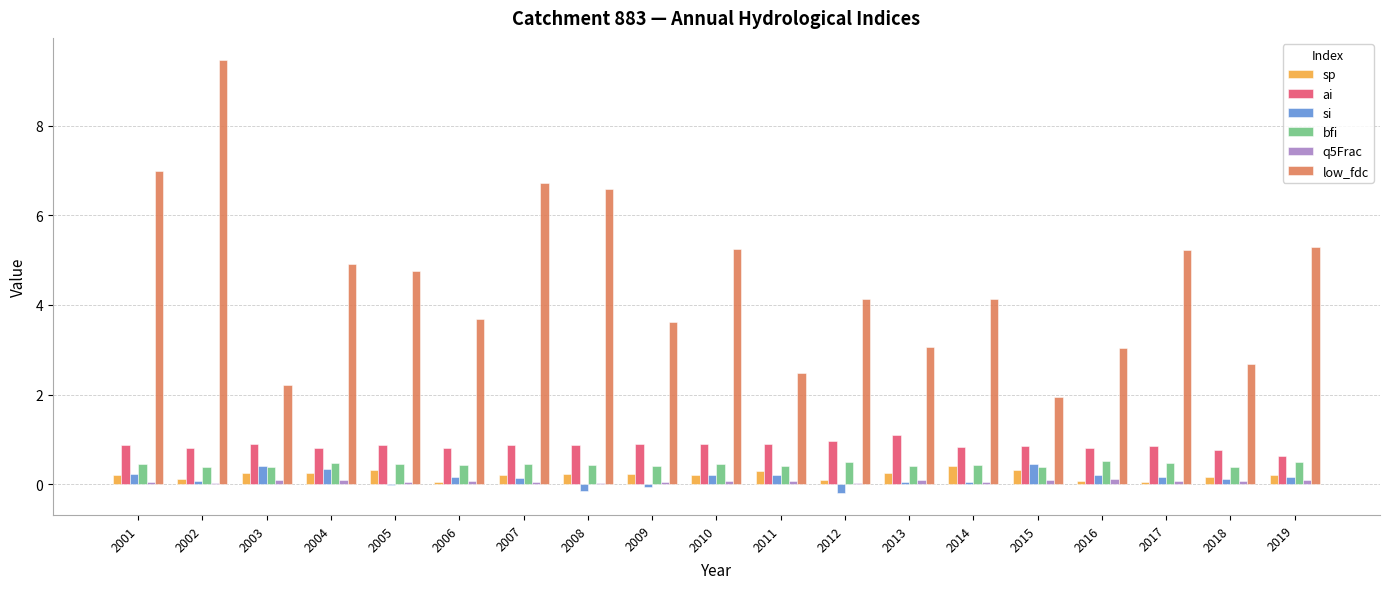

How many groups of bars are there?

19